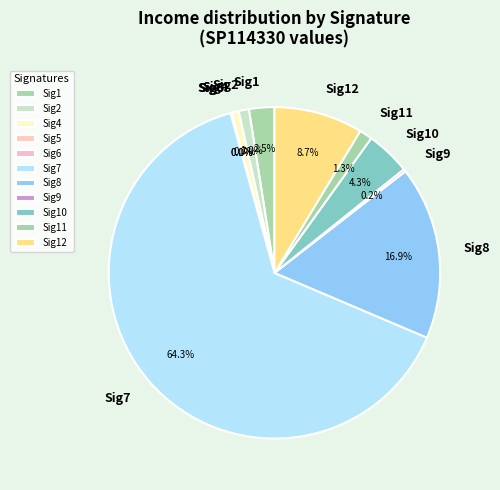

Is it true that Sig7 is 55% of the pie?

False